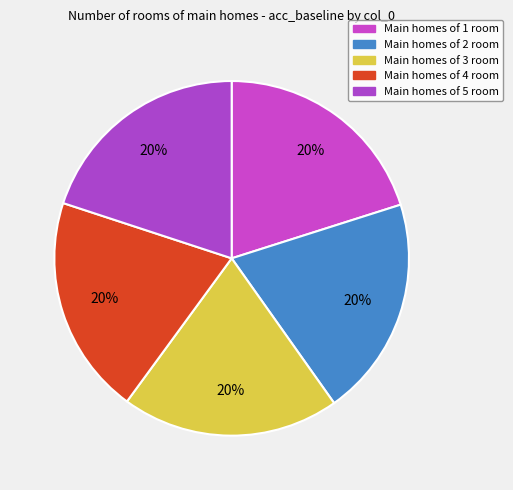

What is the smallest slice in the pie chart?

3